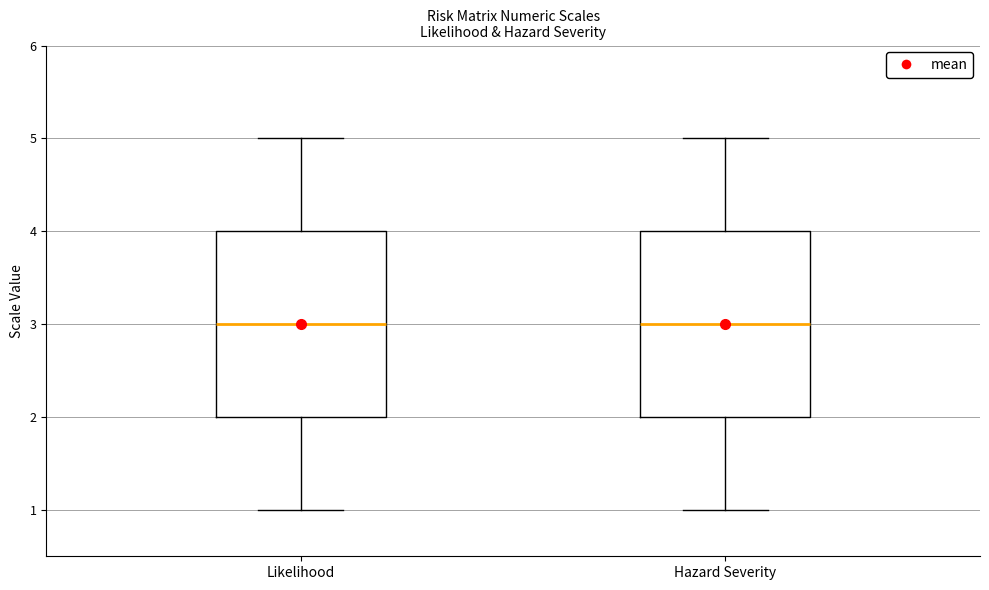

Where is the upper edge of the box for Likelihood on the y-axis? The values are not printed on the chart, so give them approximately, as read against the axis.

4